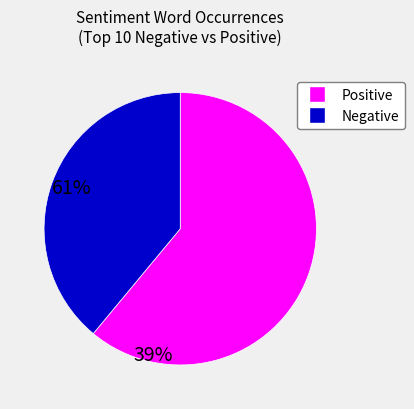

Is there any slice that represents more than half of the pie?

Yes